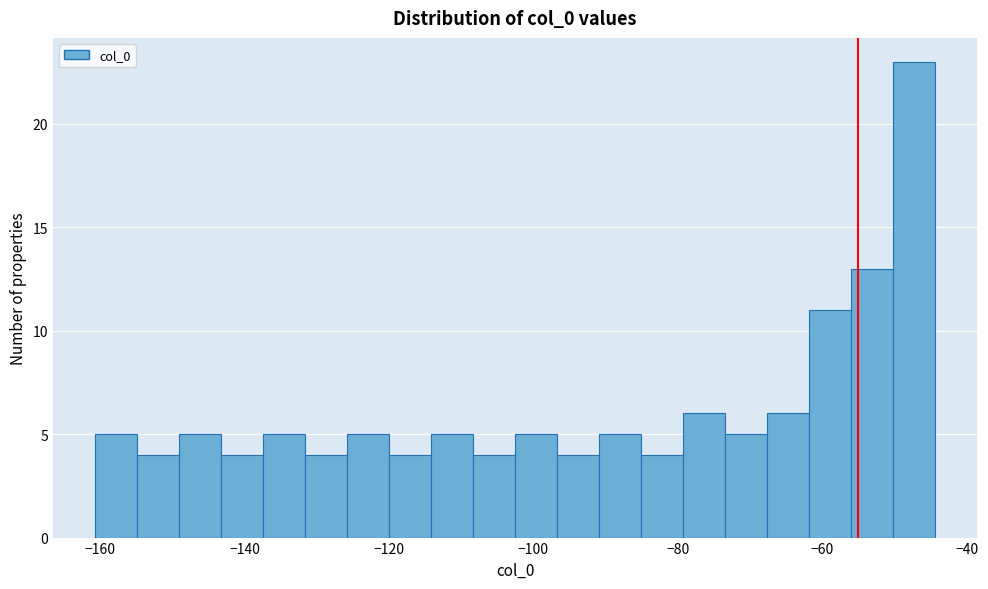

Around what value on the x-axis is the tallest bar? Give the approximate position of its centre, as read against the axis.

-48